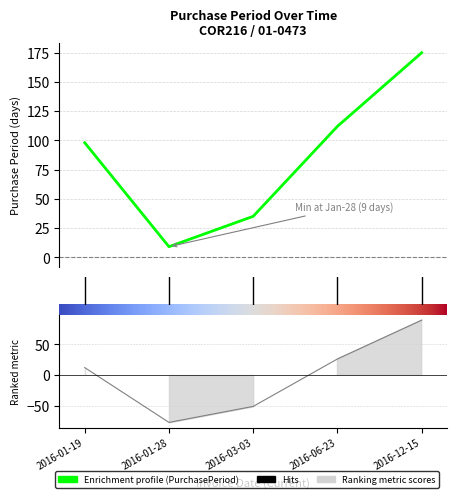

What is the difference between the maximum and minimum values?

166